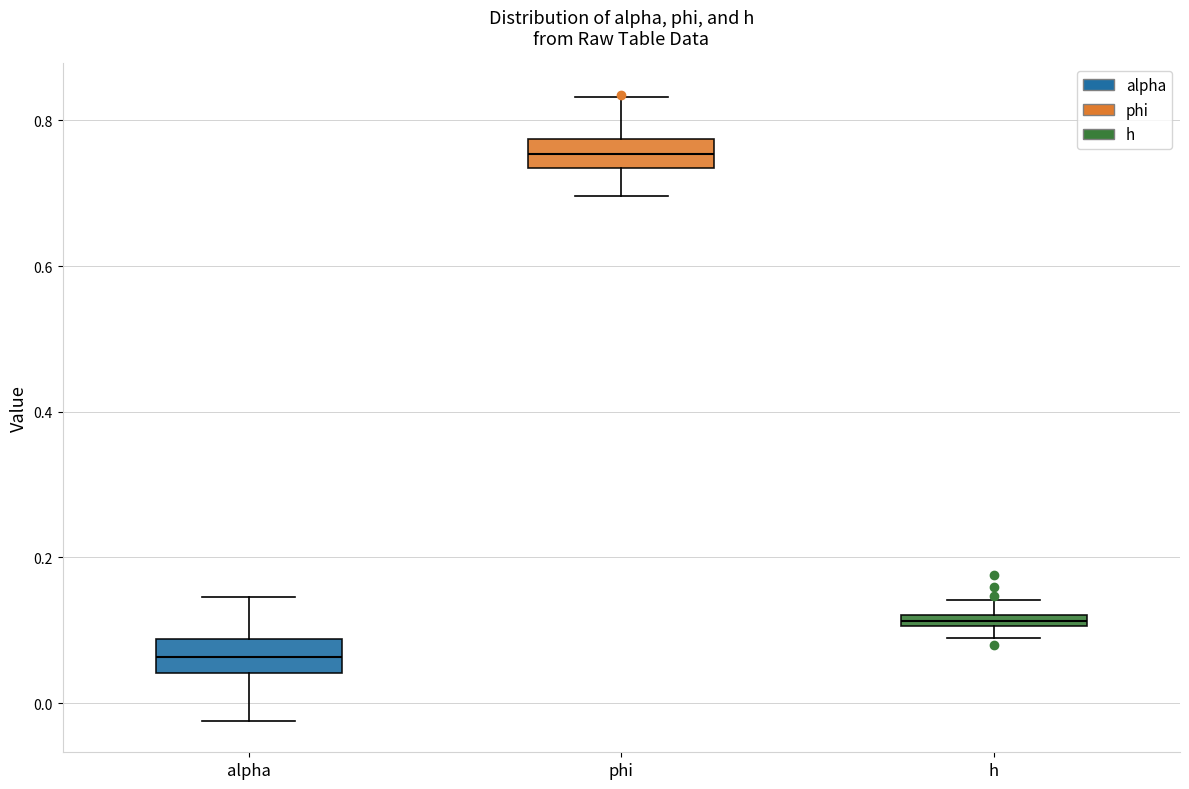

Which box's median line is the highest?

phi